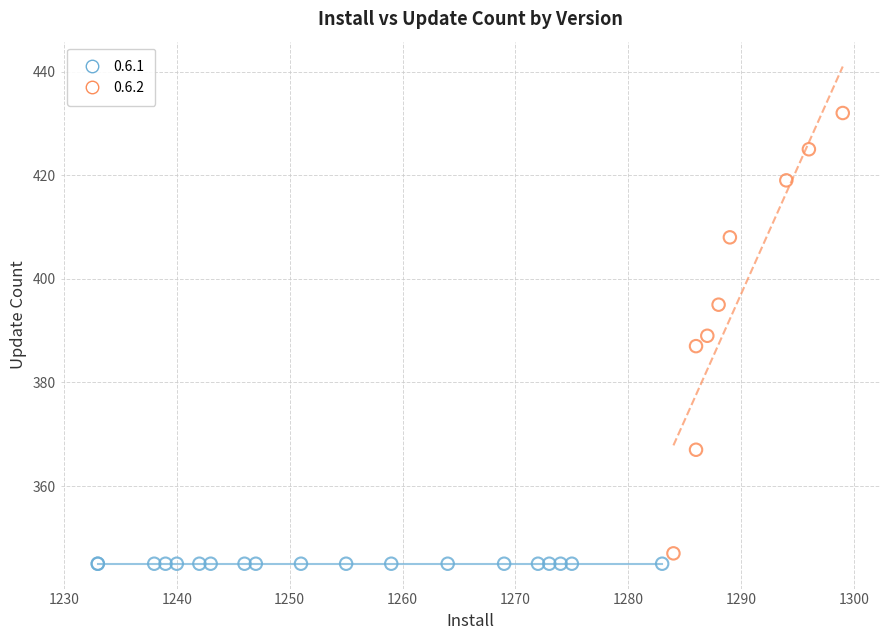

Which series contains the highest Y value?

0.6.2